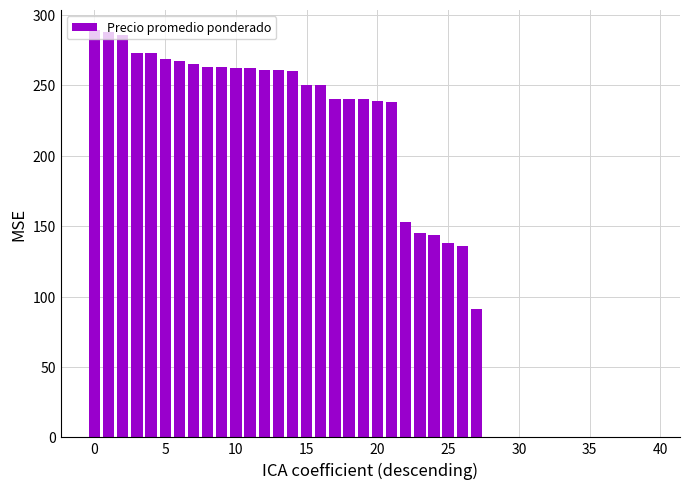

Reading right to left, what are all the values shown in this chart?

0	0	0	0	0	0	0	0	0	0	0	0	91	136	138	144	145	153	238	239	240	240	240	250	250	260	261	261	262	262	263	263	265	267	269	273	273	286	288	289